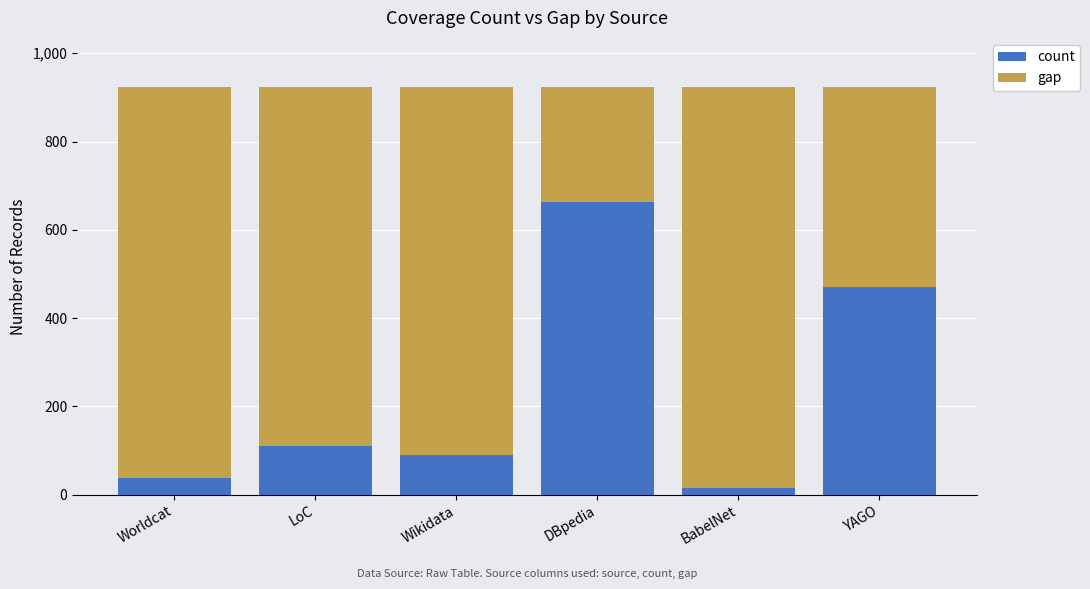

List the labels in order of count value, smallest first.

BabelNet, Worldcat, Wikidata, LoC, YAGO, DBpedia